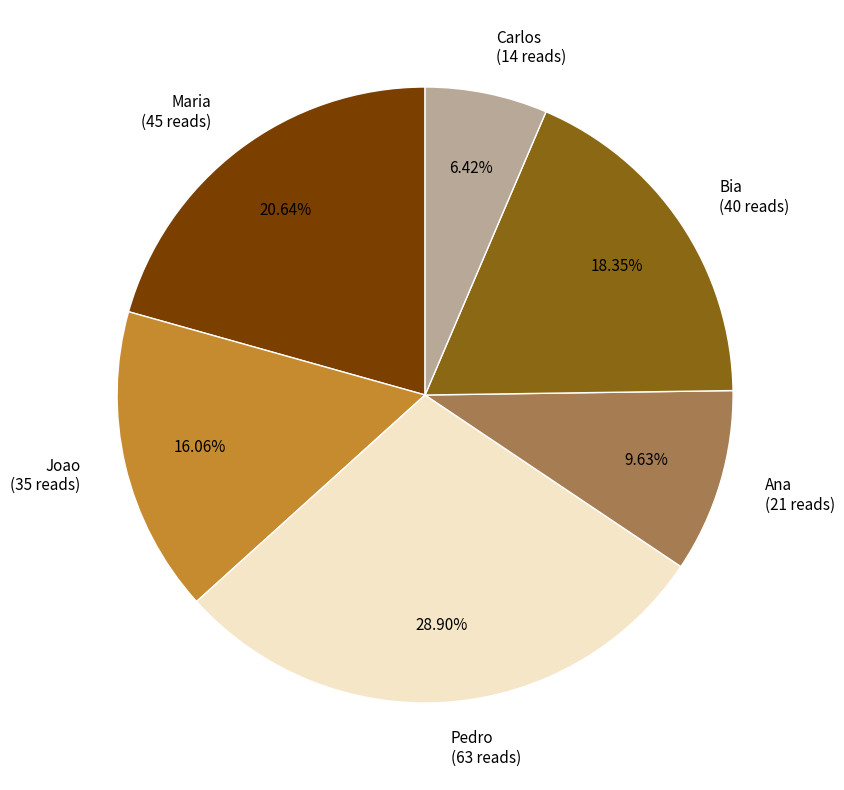

How many segments does this pie chart have?

6